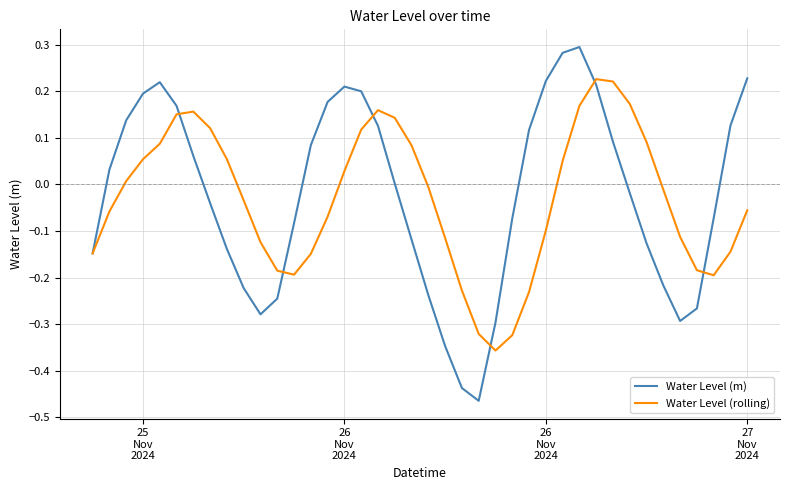

Rank the series by their maximum value, from highest to lowest.

Water Level (m), Water Level (rolling)